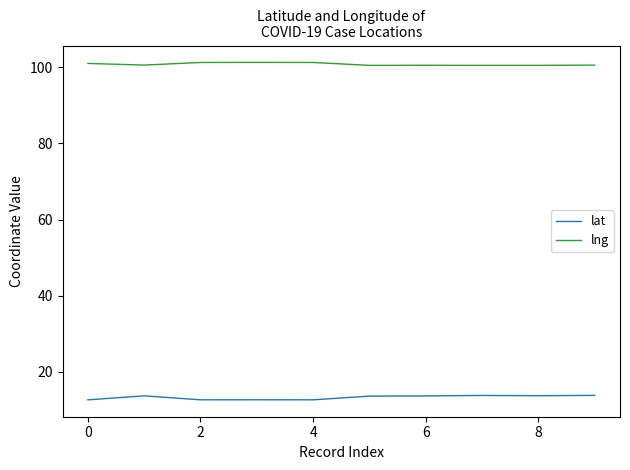

What is the maximum value for lng?

101.3